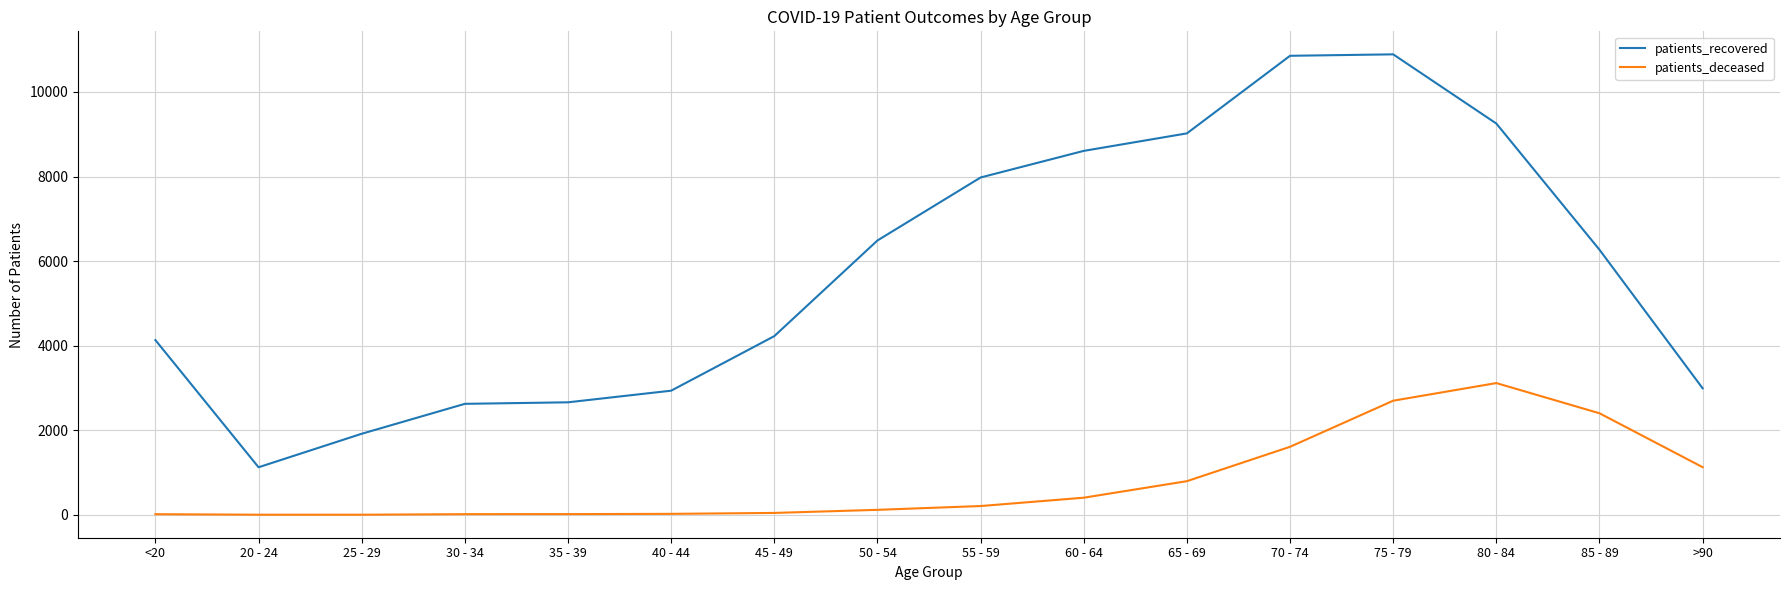

What is the minimum value for patients_recovered?

1125